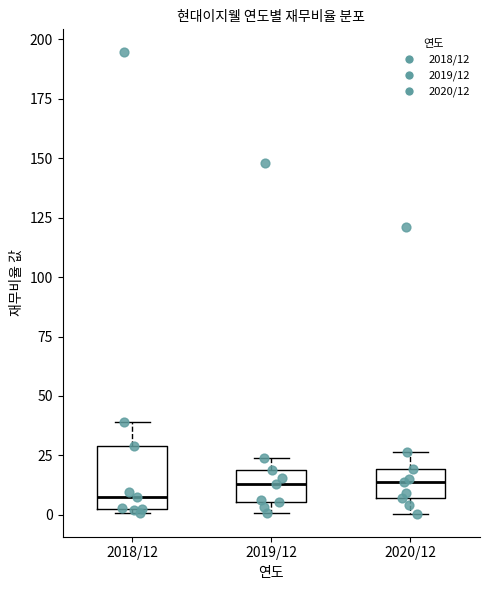

Reading left to right, read every box against the y-axis: the position of its median line, the range the box covers, and the ends of its whiskers. The values are not printed on the chart, so give them approximately, as read against the axis.

2018/12: median 5, box 0 to 30, whiskers 0 (just below the box's lower edge) to 40
2019/12: median 15, box 5 to 20, whiskers 0 to 25
2020/12: median 15, box 5 to 20, whiskers 0 to 25